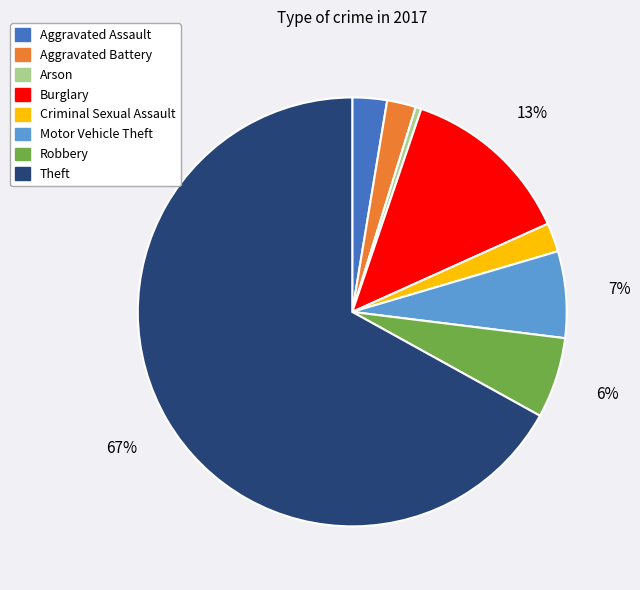

Between Aggravated Assault and Theft, which is larger?

Theft